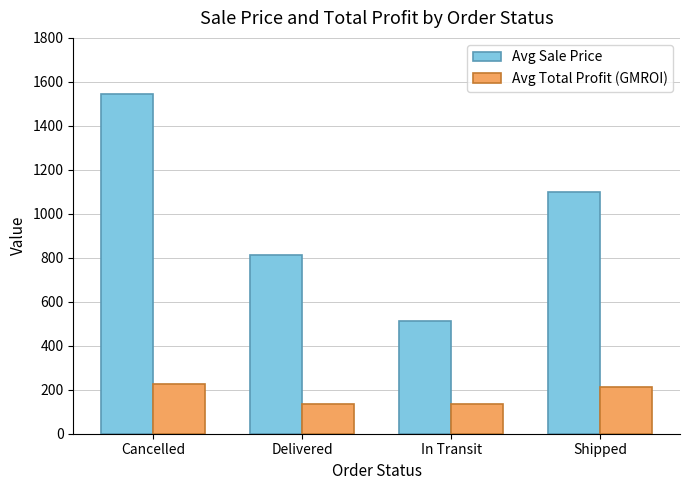

What is the smallest value displayed?

133